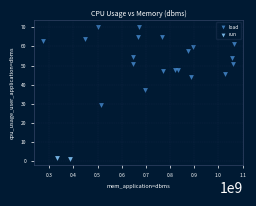

What are all the series names shown in the legend?

load, run